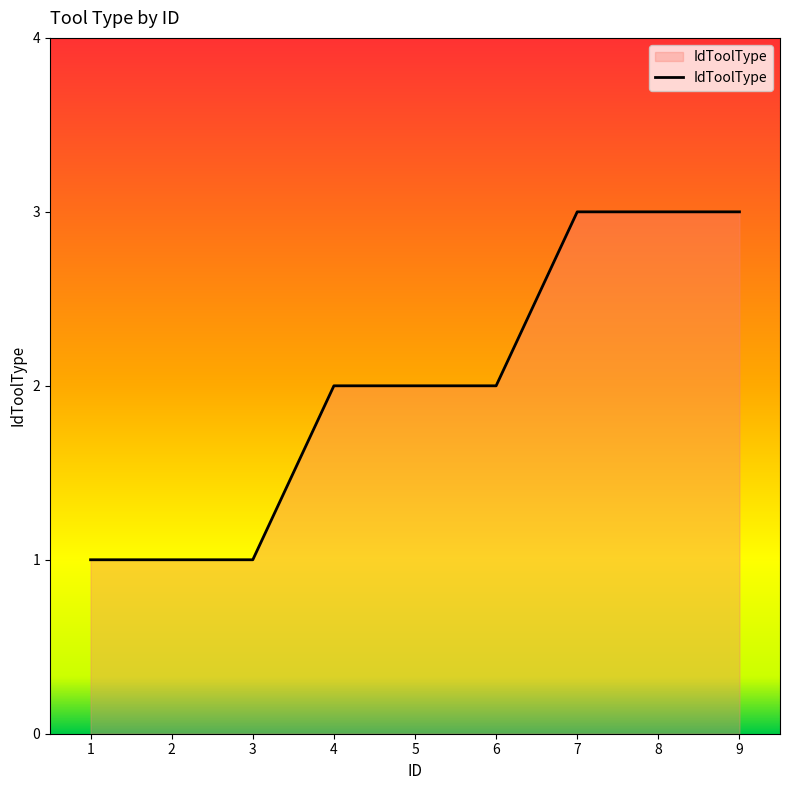

What is the greatest value displayed?

3